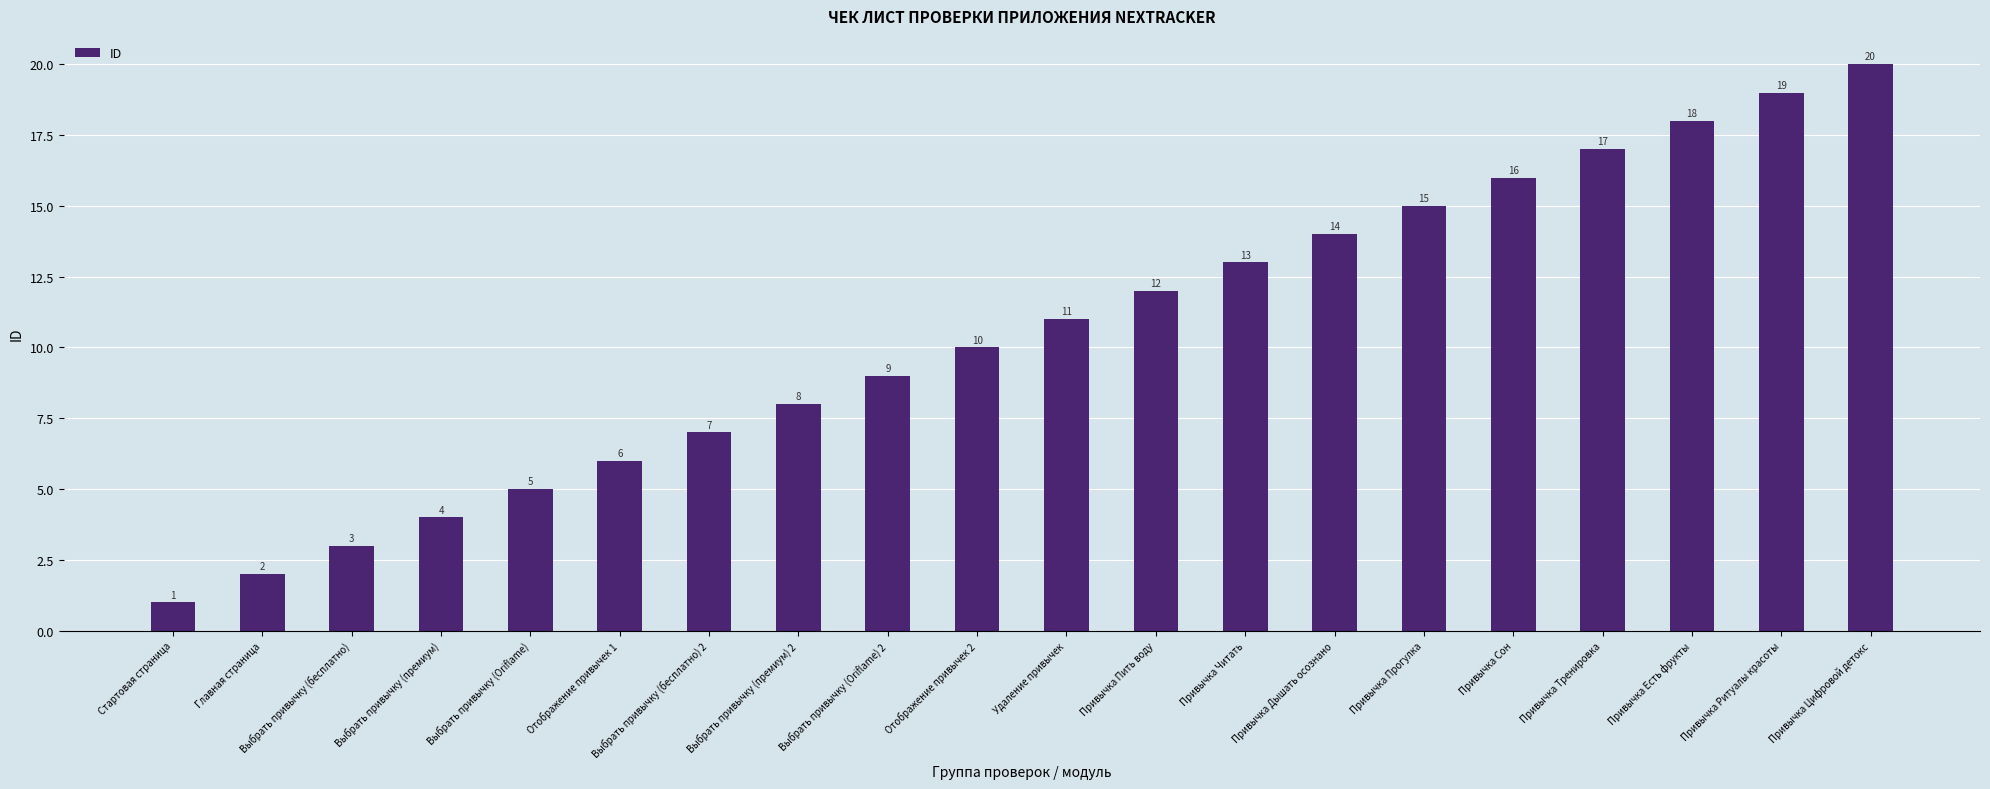

What is the change in value from Выбрать привычку (Oriflame) 2 to Привычка Тренировка?

+8